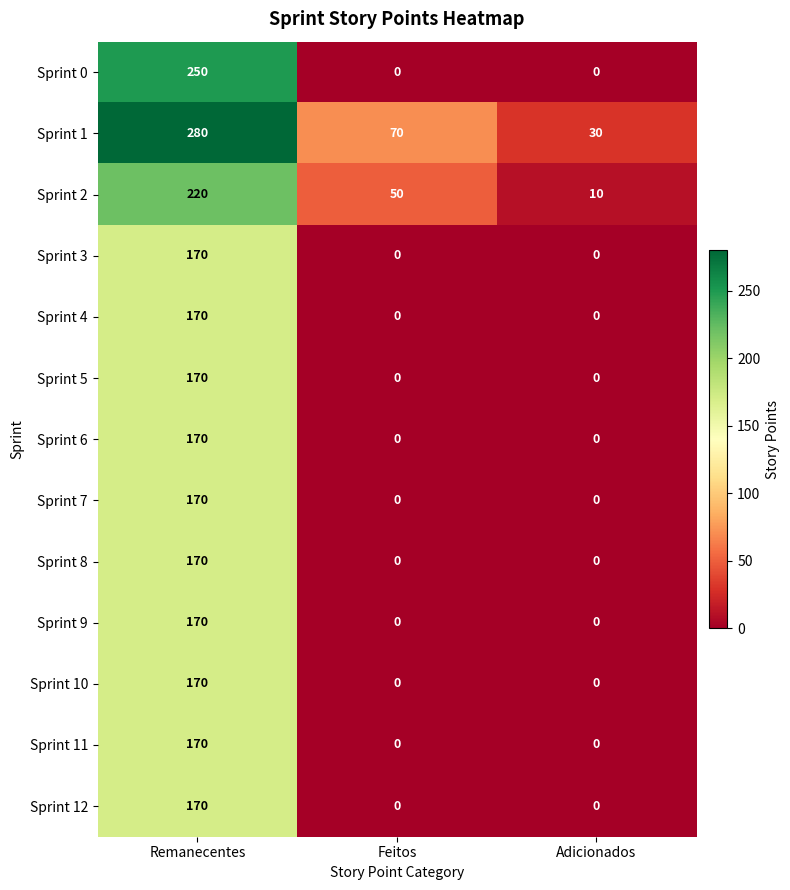

The value of Sprint 10 at Feitos is 0. True or false?

True